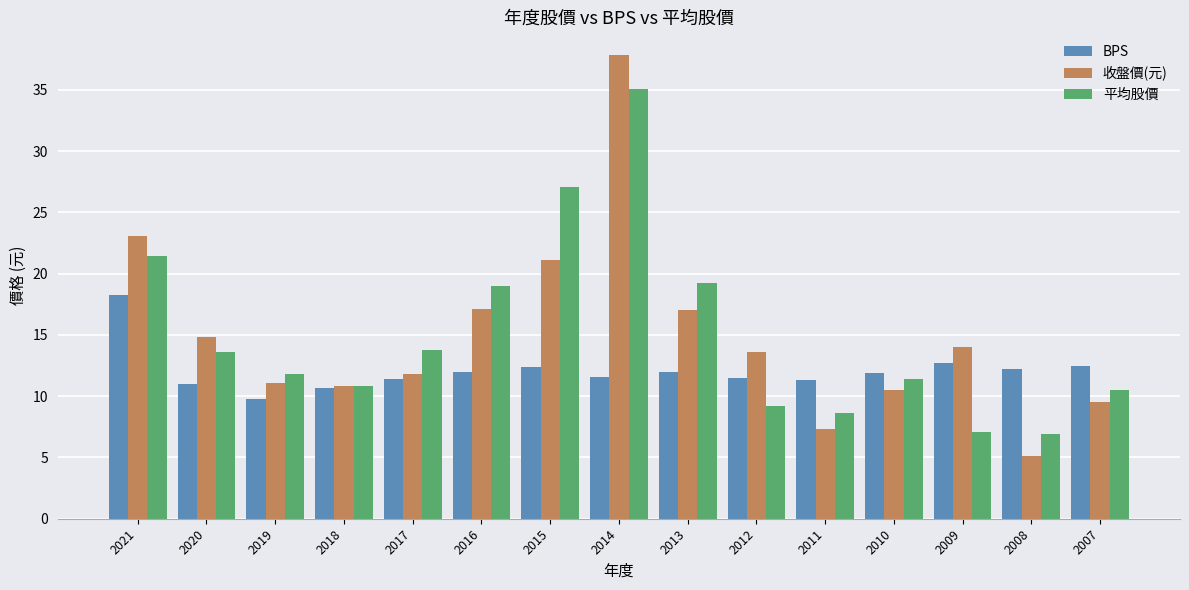

At 2015, list the series in order from smallest to largest.

BPS, 收盤價(元), 平均股價